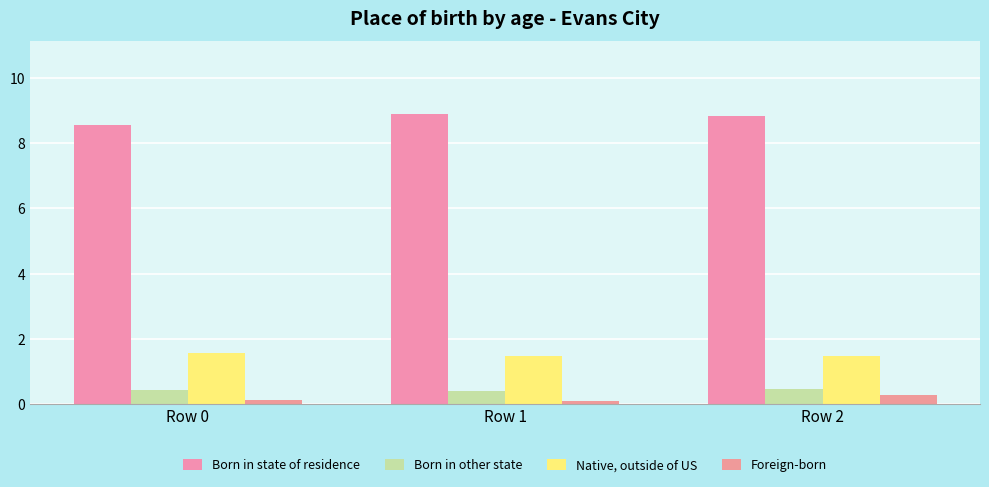

What is the average value of the Born in state of residence series?

8.8